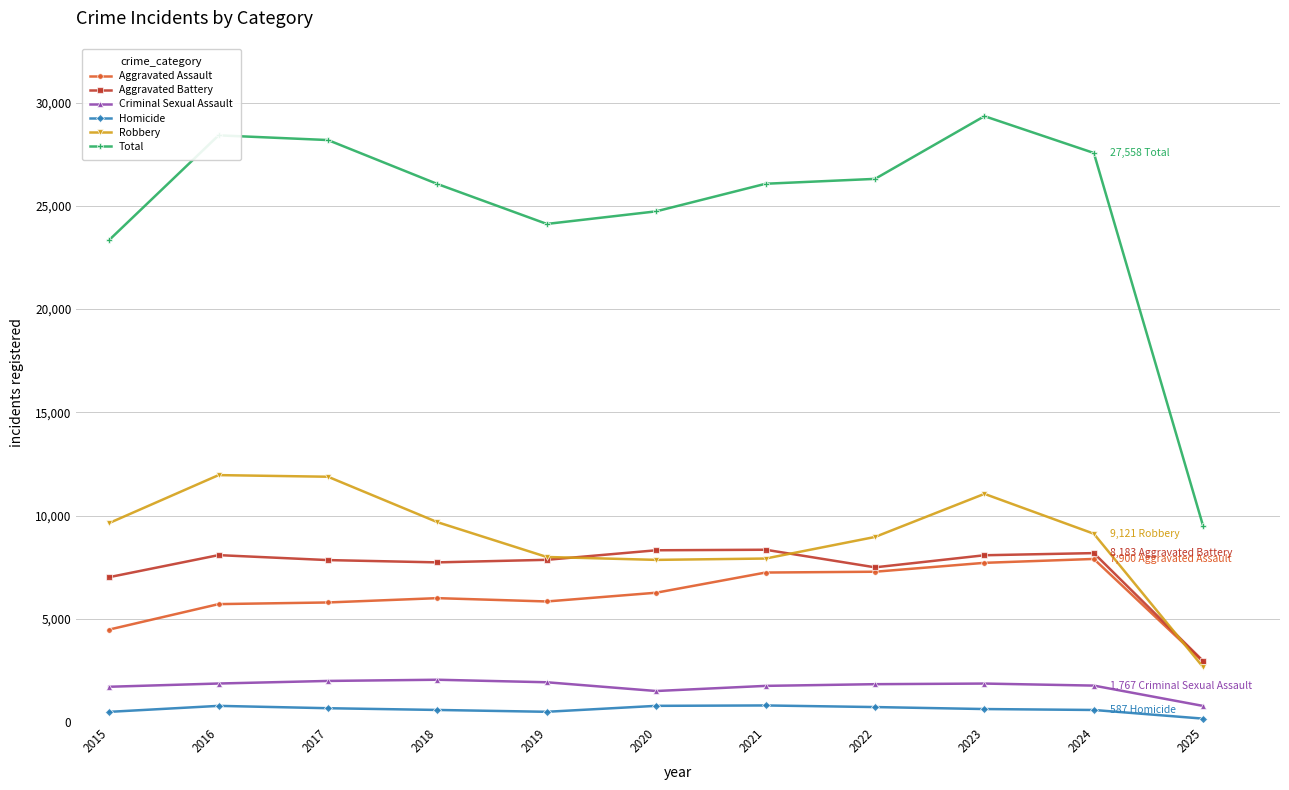

Count the number of data series in this chart.

6